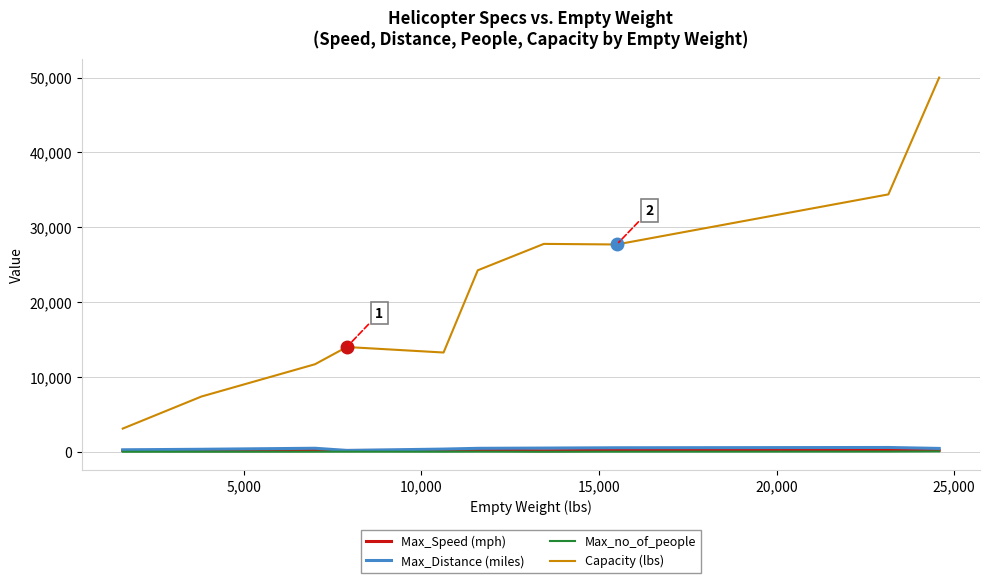

Which series has the largest total across all categories?

Capacity (lbs)